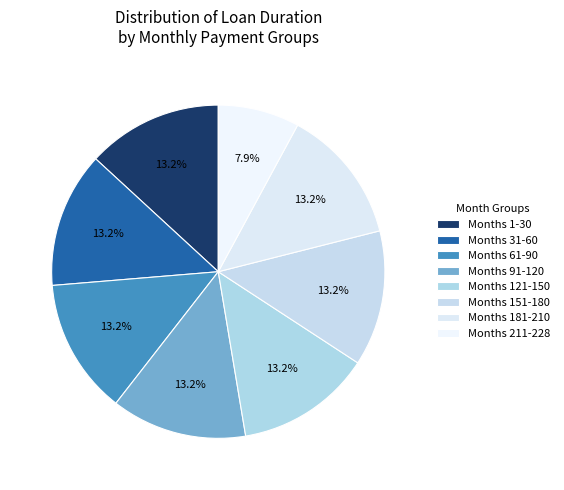

Is there a majority slice in this chart?

No